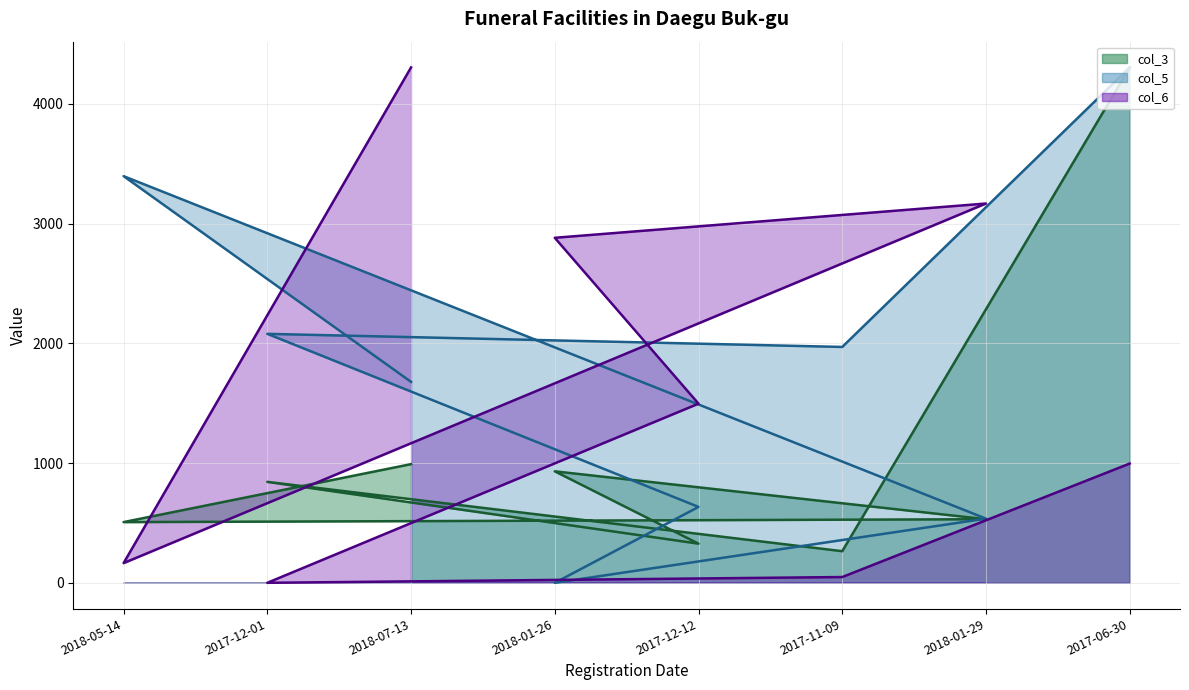

What is the sum of all col_3_line values?

8698.0